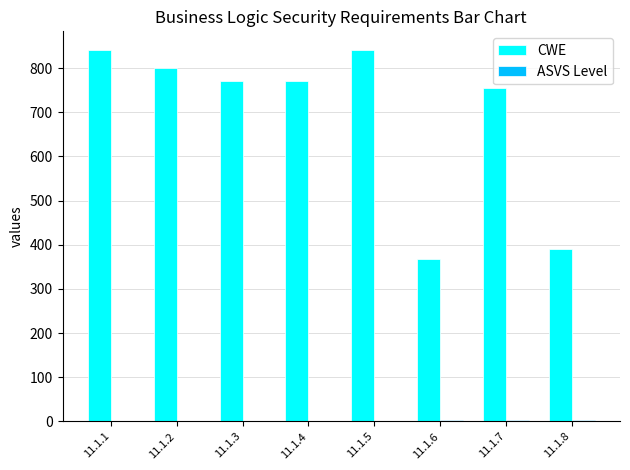

Which series has the largest total across all categories?

CWE